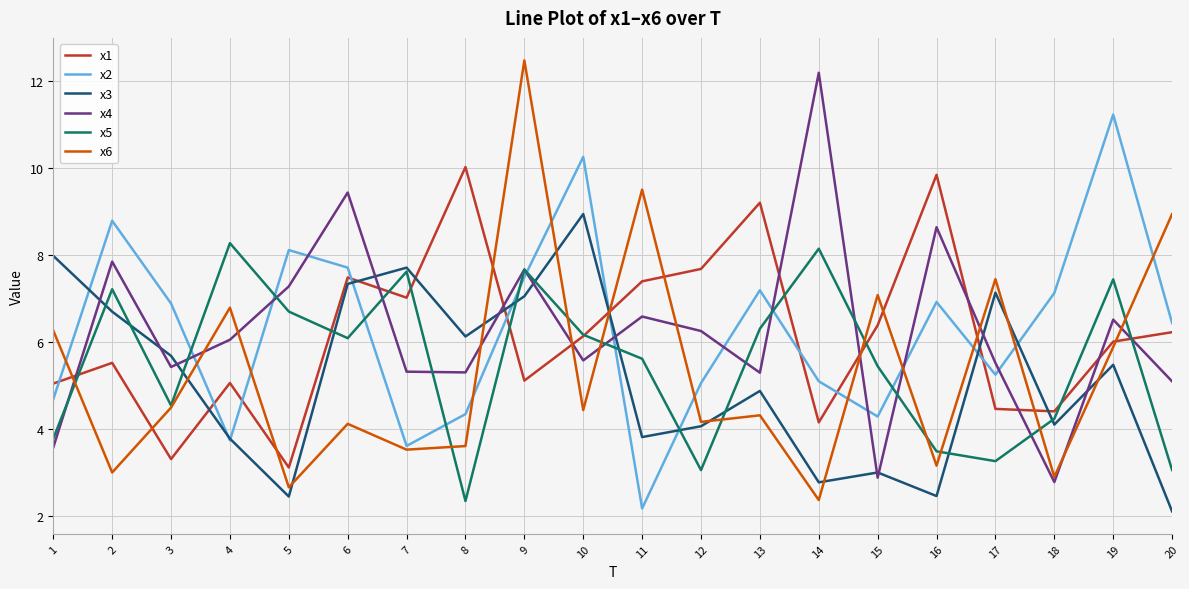

How many values in the x6 series exceed 4?

13